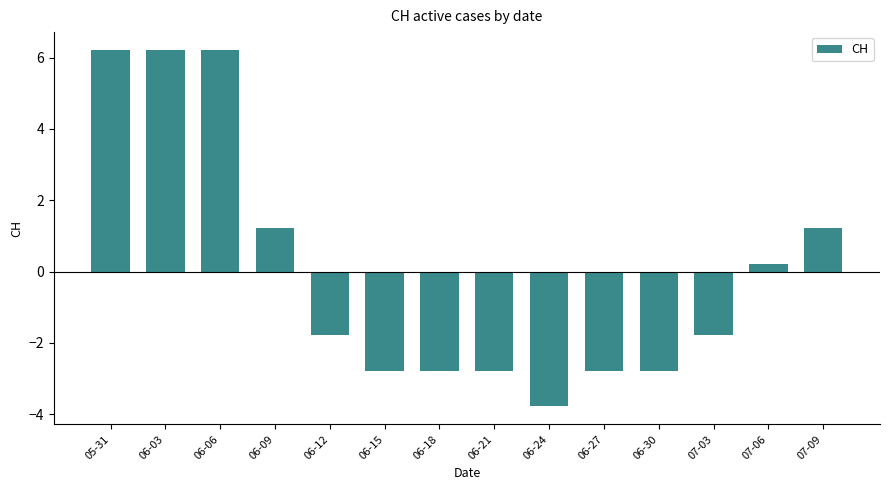

What is the change in value from 06-24 to 07-03?

+2.0